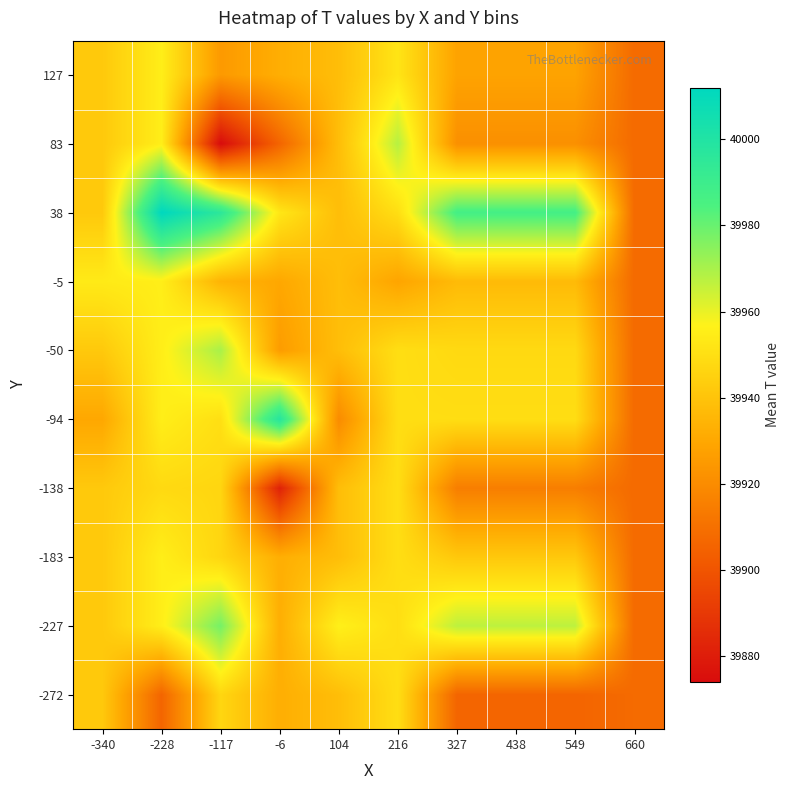

Reading left to right, extract all data points from this chart.

-272: -340=39942.0	-228=39906.0	-117=39946.8	-6=39932.4	104=39938.0	216=39949.7	327=39906.0	438=39906.0	549=39906.0	660=39908.0
-227: -340=39942.0	-228=39955.3	-117=39978.0	-6=39932.4	104=39956.0	216=39949.7	327=39967.0	438=39967.0	549=39967.0	660=39908.0
-183: -340=39942.0	-228=39955.3	-117=39946.8	-6=39932.4	104=39938.0	216=39949.7	327=39941.7	438=39941.7	549=39941.7	660=39908.0
-138: -340=39942.0	-228=39948.0	-117=39946.8	-6=39882.0	104=39938.0	216=39949.7	327=39915.0	438=39915.0	549=39915.0	660=39908.0
-94: -340=39930.0	-228=39955.3	-117=39950.0	-6=39998.0	104=39920.0	216=39949.7	327=39949.5	438=39949.5	549=39949.5	660=39908.0
-50: -340=39942.0	-228=39955.3	-117=39970.0	-6=39926.0	104=39938.0	216=39949.7	327=39948.0	438=39948.0	549=39948.0	660=39908.0
-5: -340=39954.0	-228=39955.3	-117=39934.4	-6=39930.0	104=39938.0	216=39929.0	327=39936.8	438=39936.8	549=39936.8	660=39908.0
38: -340=39942.0	-228=40012.0	-117=39996.0	-6=39952.7	104=39938.0	216=39949.7	327=39986.9	438=39986.9	549=39986.9	660=39908.0
83: -340=39942.0	-228=39955.3	-117=39874.0	-6=39906.0	104=39938.0	216=39968.0	327=39921.5	438=39921.5	549=39921.5	660=39908.0
127: -340=39942.0	-228=39955.3	-117=39925.0	-6=39932.4	104=39938.0	216=39952.0	327=39928.3	438=39928.3	549=39928.3	660=39908.0